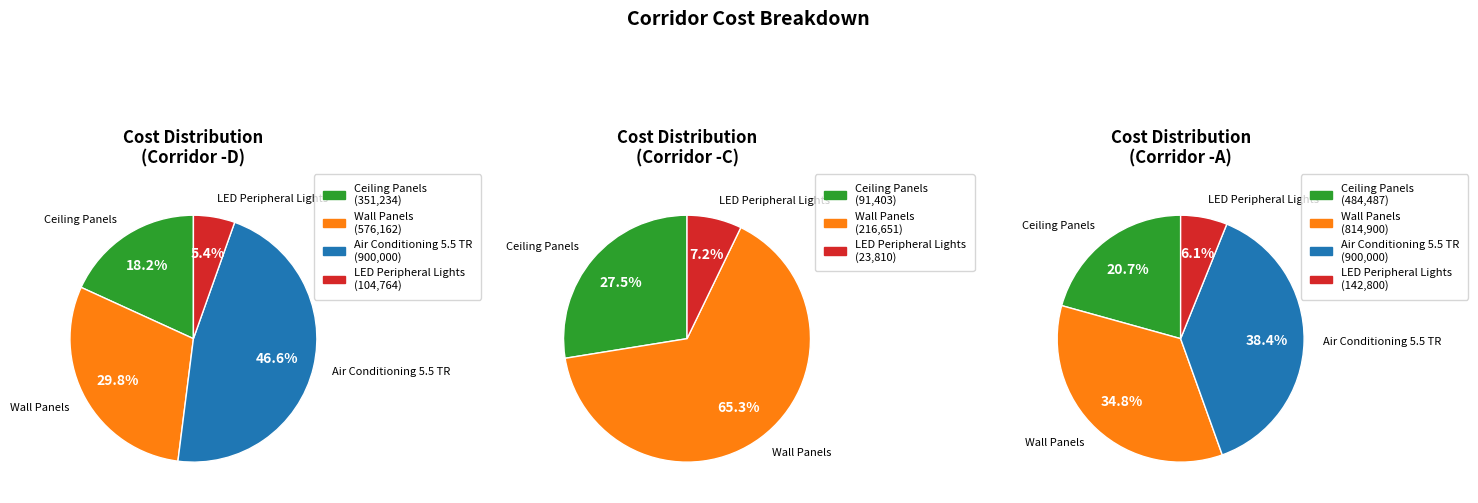

Rank the series at Ceiling Panels from highest to lowest value.

Corridor -A, Corridor -D, Corridor -C